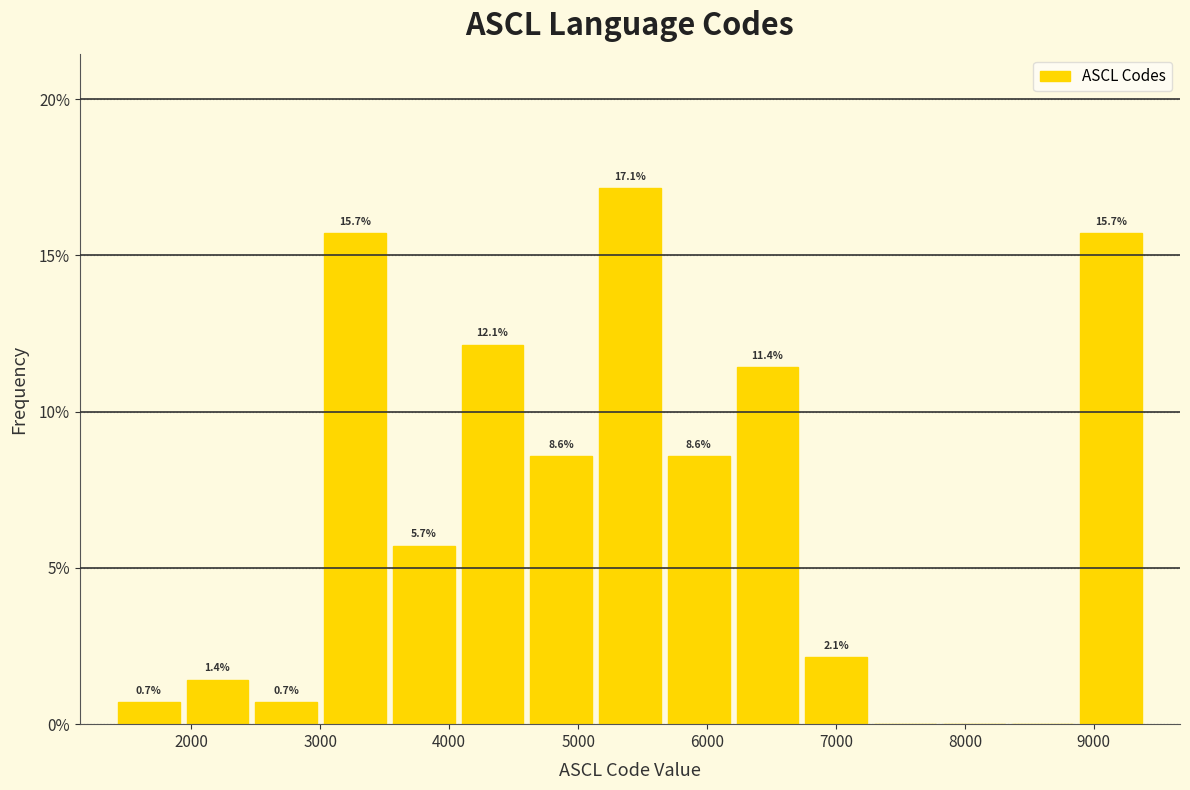

Which range on the x-axis has the tallest bar?

5100 to 5700